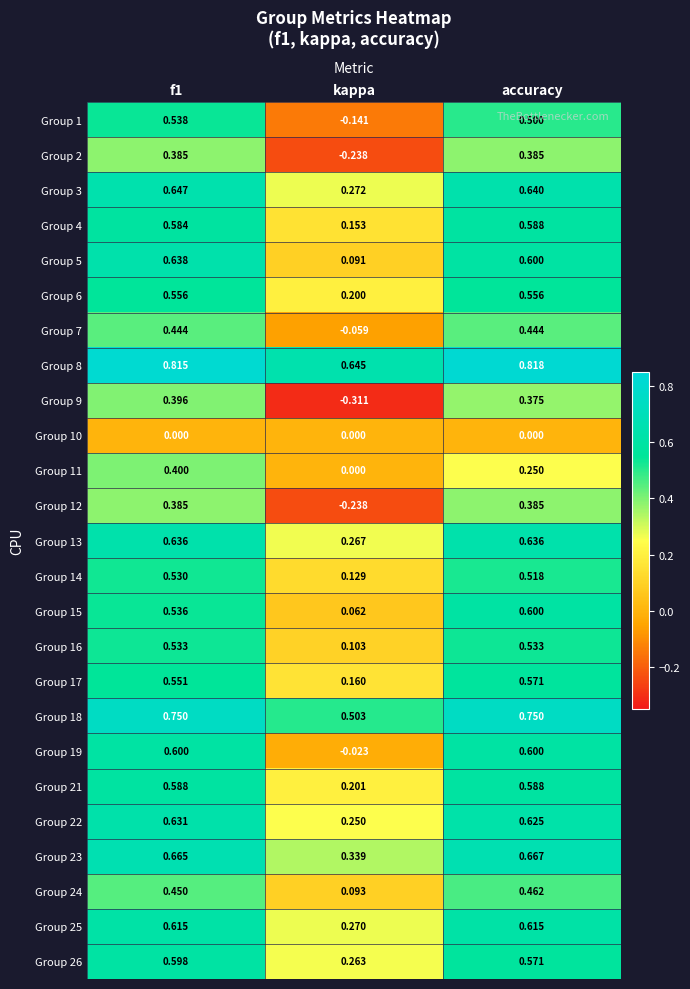

At which label does Group 23 reach its minimum?

kappa